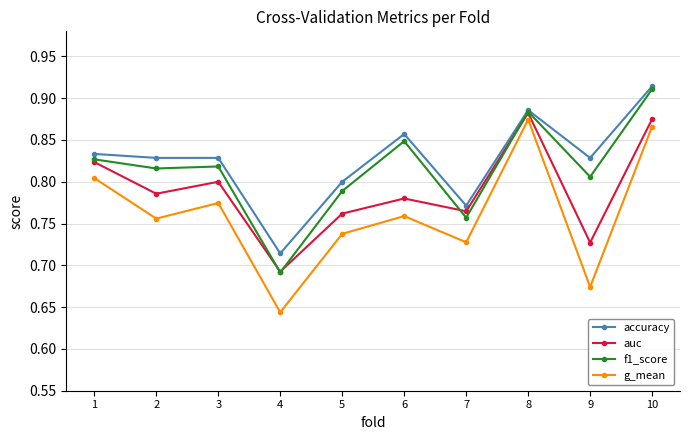

What is the difference between the auc values at 1 and 7?

0.1